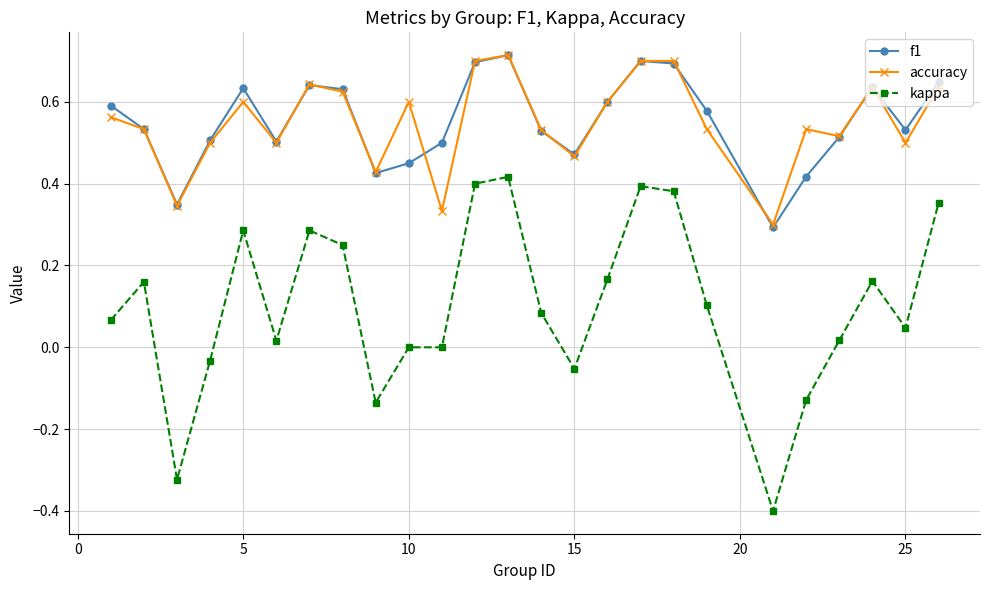

Which series has the widest spread of values?

kappa